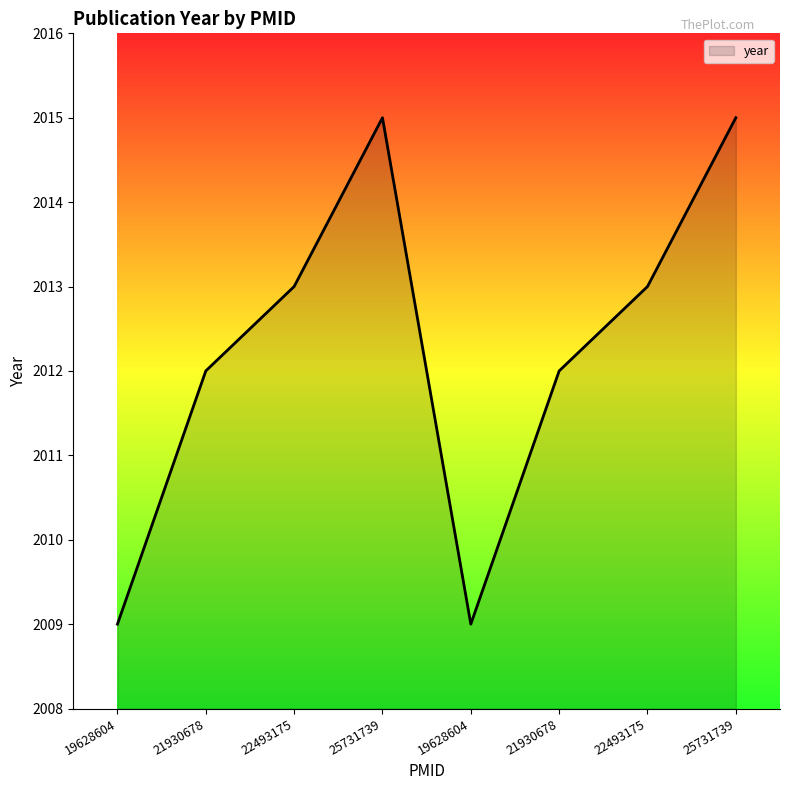

Does the chart display data point markers on the line(s)?

No